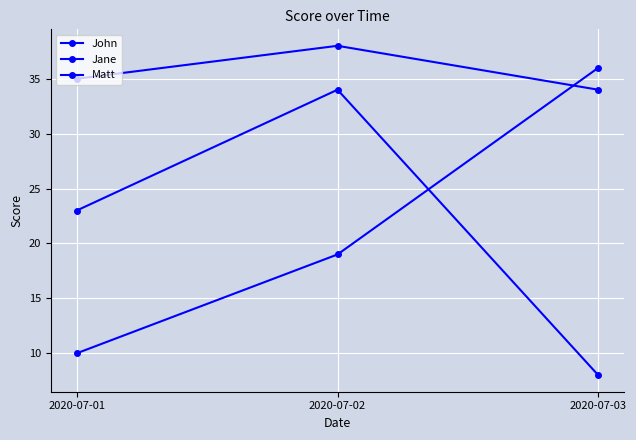

Does the chart have visible grid lines?

Yes